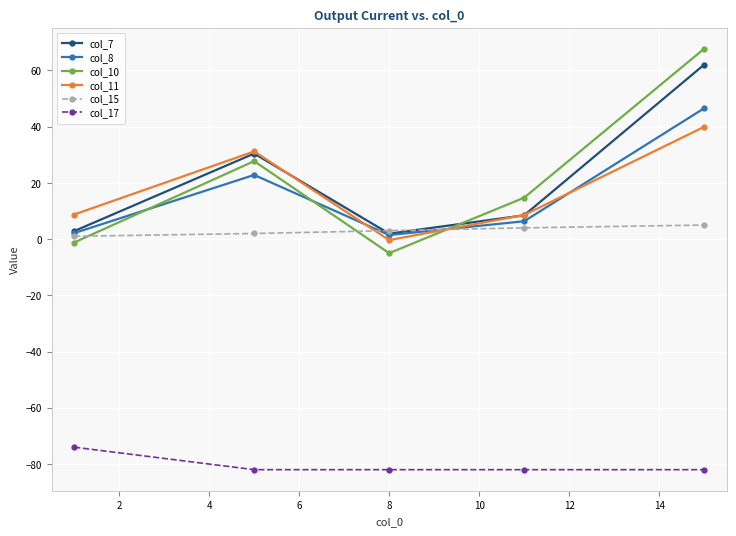

Which series has the widest spread of values?

col_10